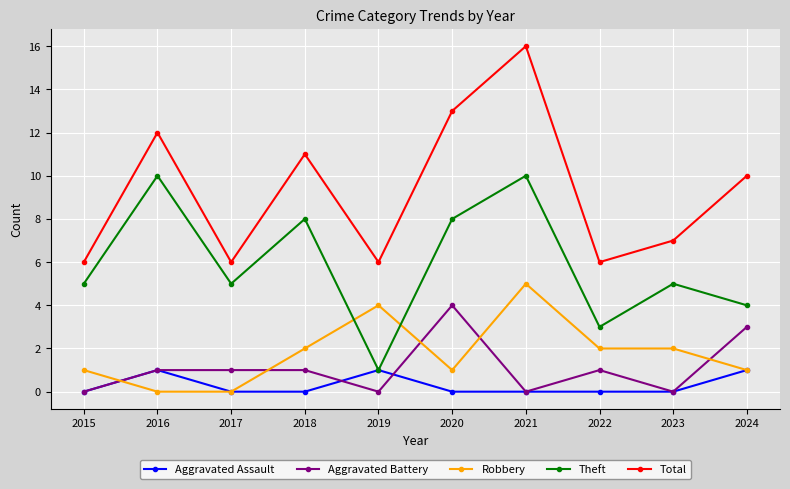

Reading right to left, what are all the values shown in this chart?

Aggravated Assault: 2024=1	2023=0	2022=0	2021=0	2020=0	2019=1	2018=0	2017=0	2016=1	2015=0
Aggravated Battery: 2024=3	2023=0	2022=1	2021=0	2020=4	2019=0	2018=1	2017=1	2016=1	2015=0
Robbery: 2024=1	2023=2	2022=2	2021=5	2020=1	2019=4	2018=2	2017=0	2016=0	2015=1
Theft: 2024=4	2023=5	2022=3	2021=10	2020=8	2019=1	2018=8	2017=5	2016=10	2015=5
Total: 2024=10	2023=7	2022=6	2021=16	2020=13	2019=6	2018=11	2017=6	2016=12	2015=6